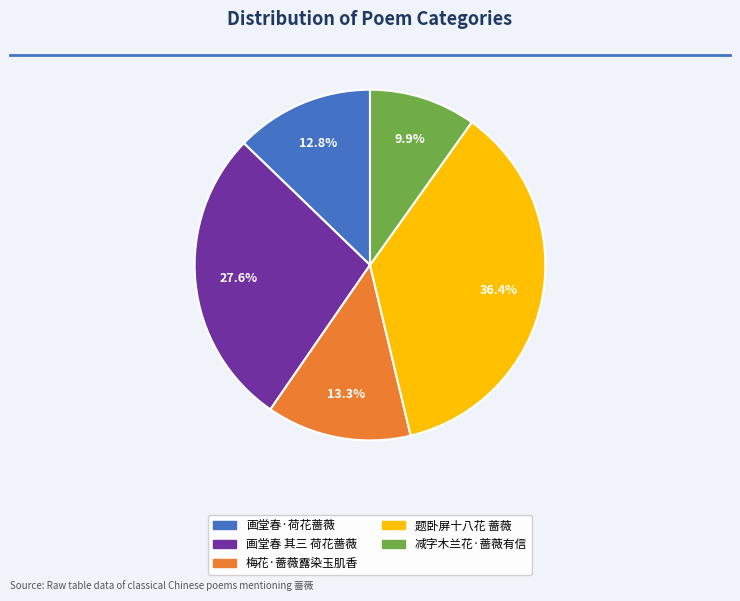

Count the number of slices in the pie.

5